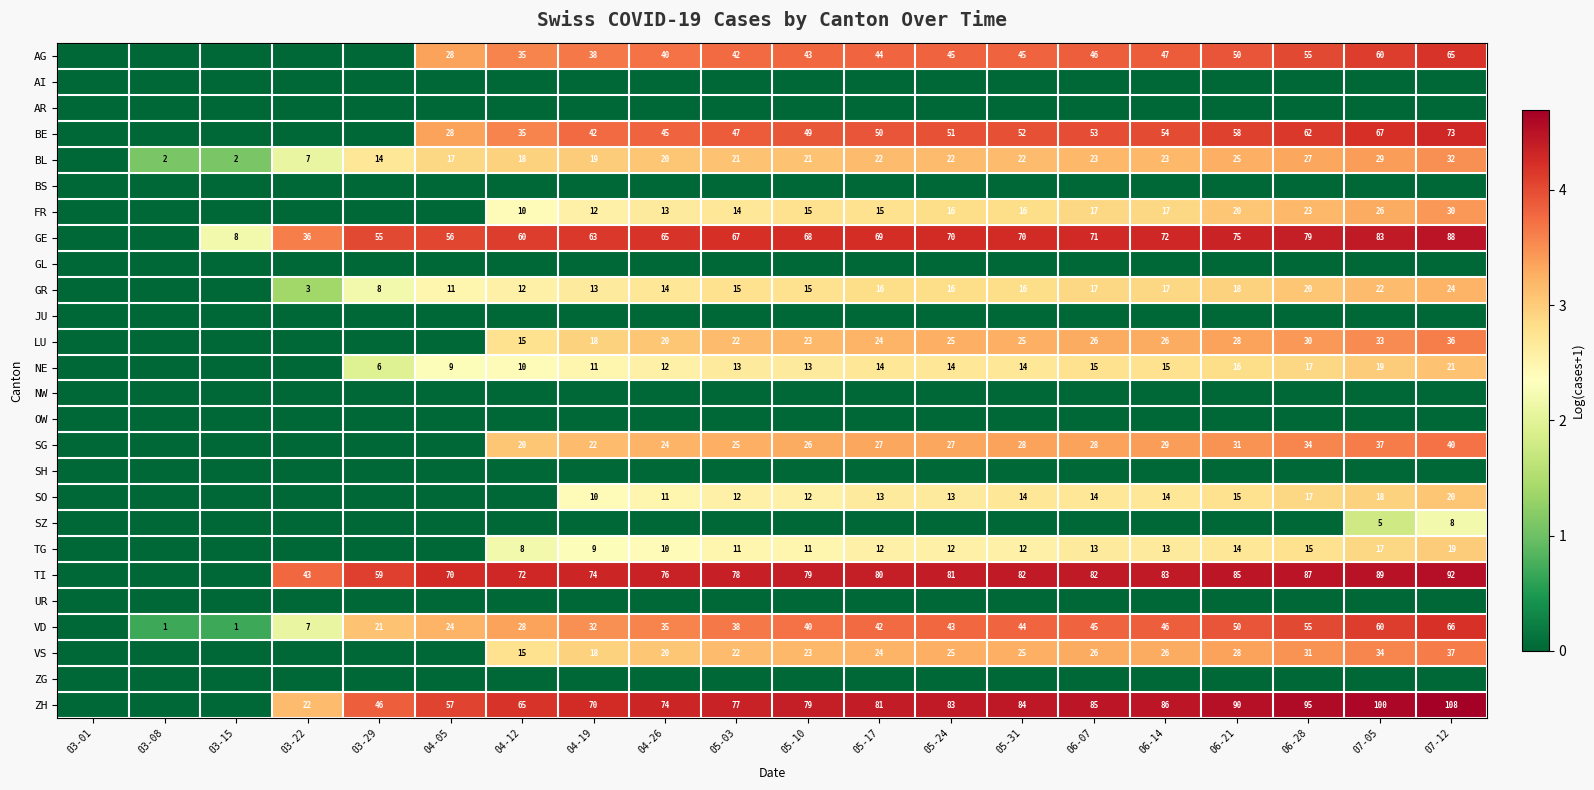

How many data points does each series have?

20